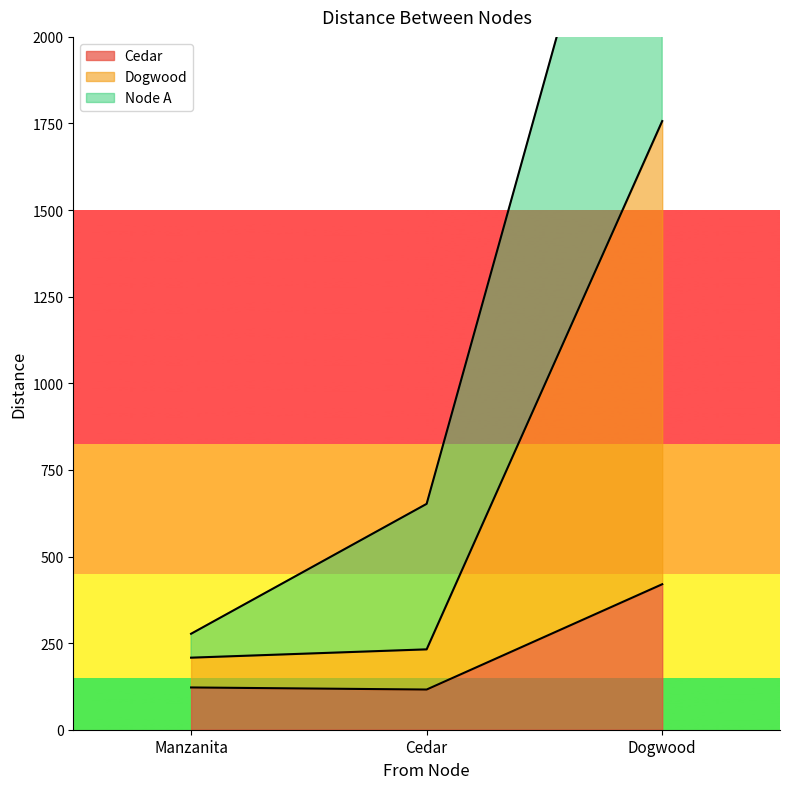

Reading left to right, list all the values displayed in this chart.

Cedar: Manzanita=122	Cedar=116	Dogwood=420
Dogwood: Manzanita=208	Cedar=232	Dogwood=1757
Node A: Manzanita=277	Cedar=652	Dogwood=3094